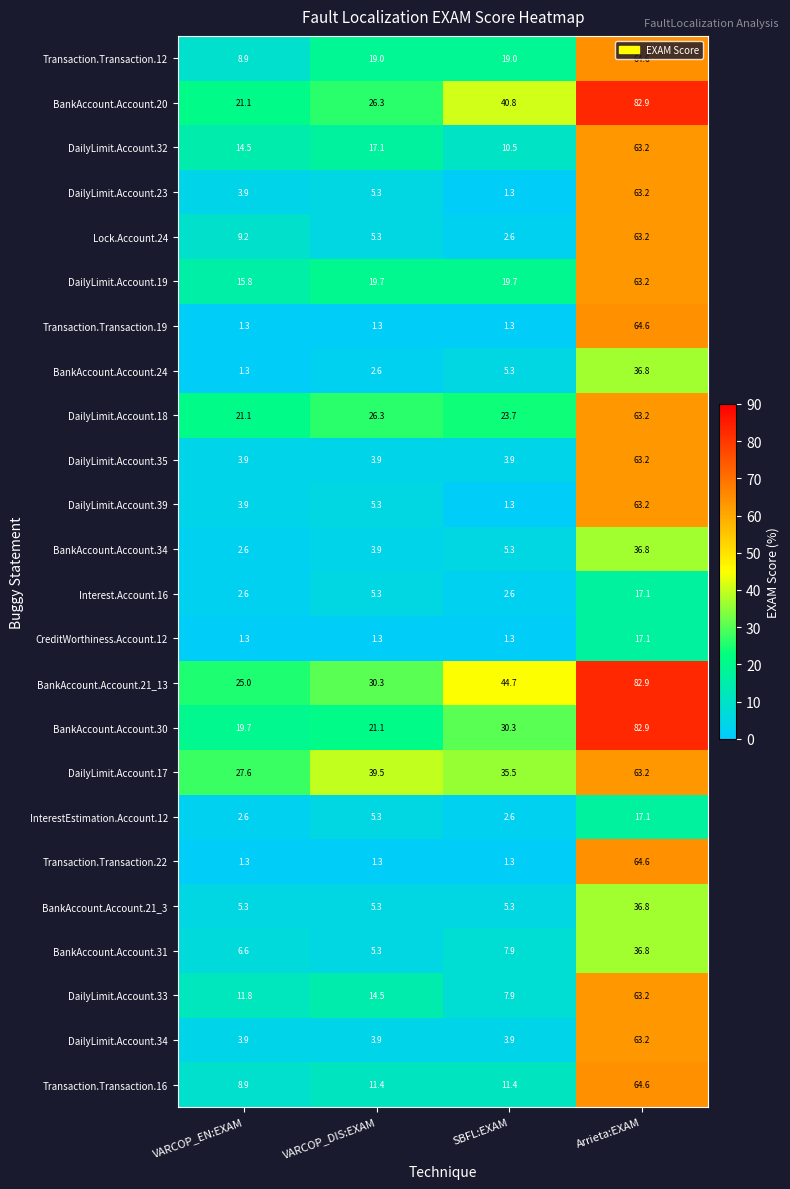

At how many categories does at least one series exceed 28?

3